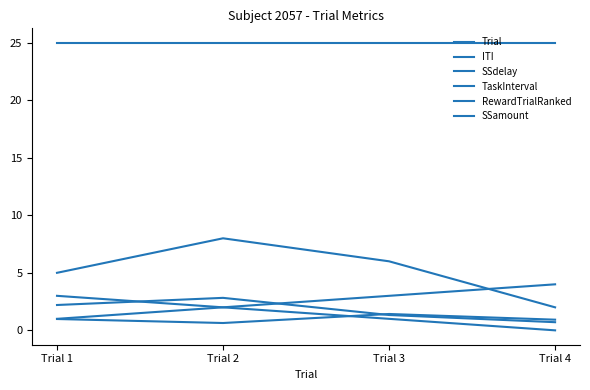

What is the value of the TaskInterval point at the 2nd from the left?

0.6